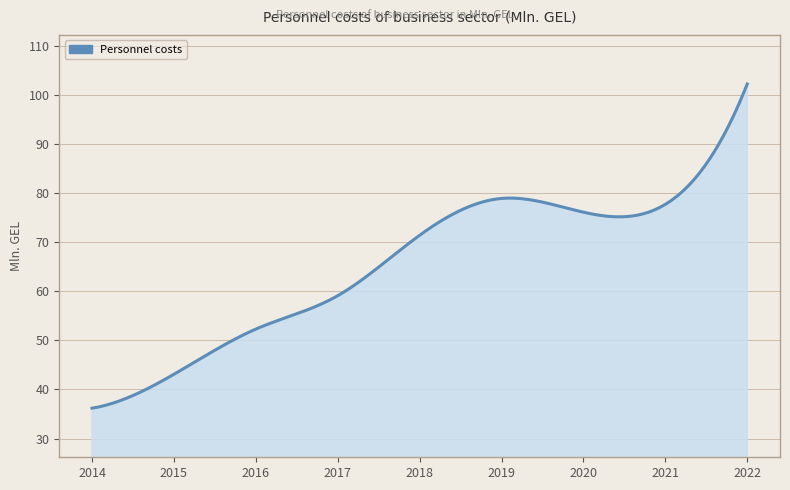

Does the chart have visible grid lines?

Yes